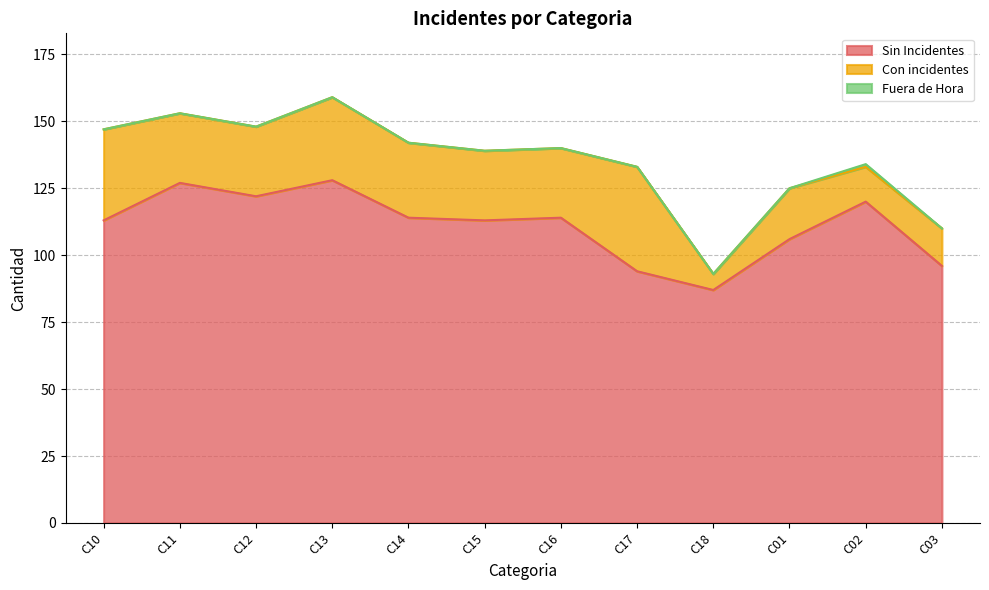

How many lines are shown in the chart?

3